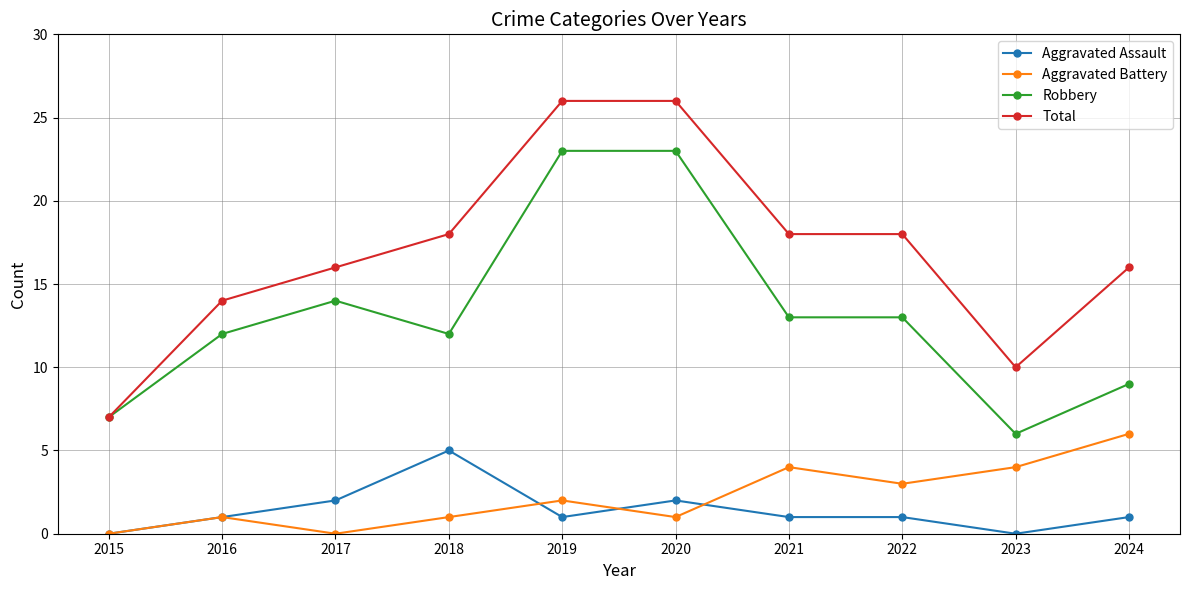

Which series has the largest total across all categories?

Total